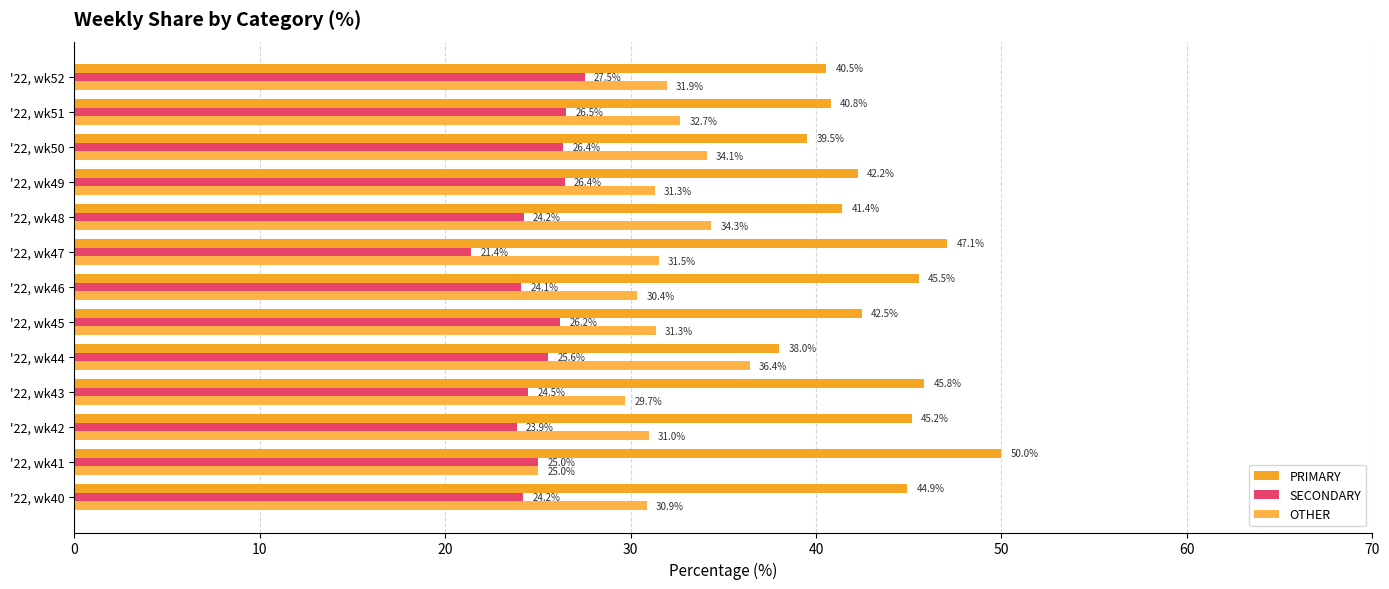

What is the average value of the PRIMARY series?

43.4